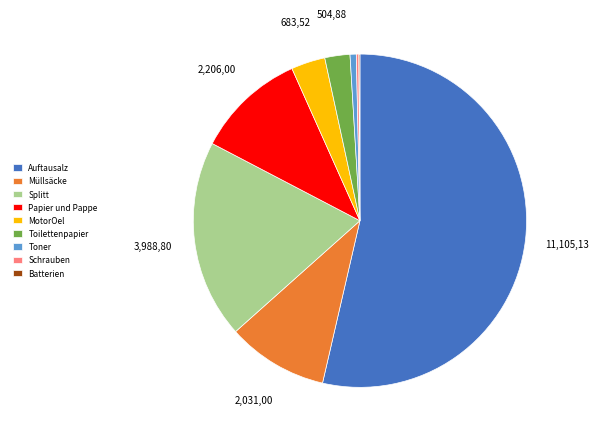

What is the ratio of the value at Splitt to the value at Auftausalz?

0.4